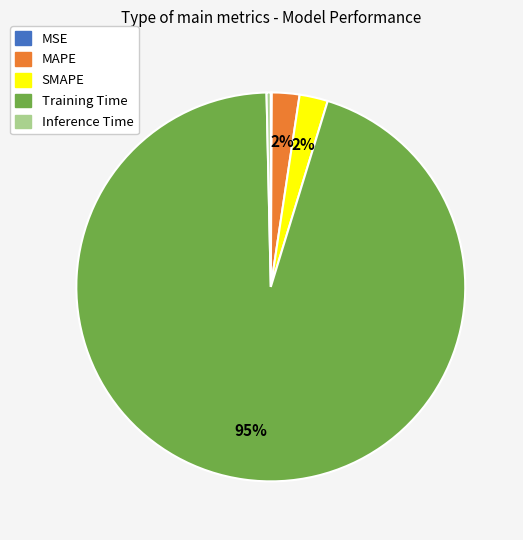

To the nearest percent, what is the average slice percentage?

20%